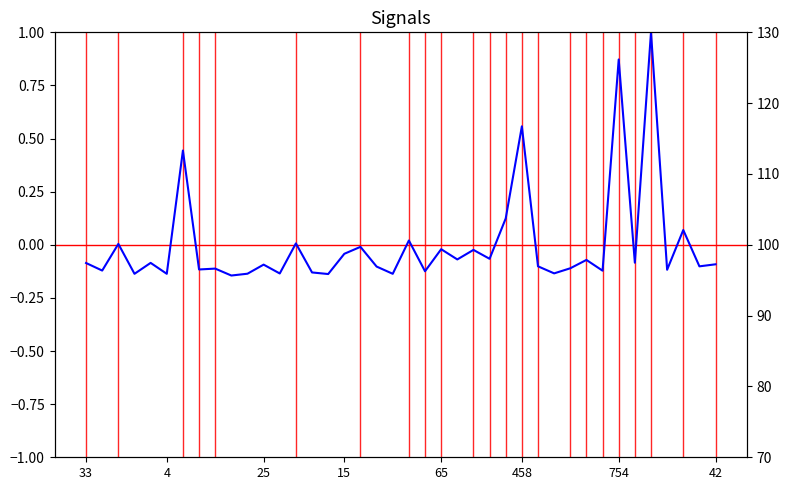

What is the minimum value shown in the chart?

-0.1